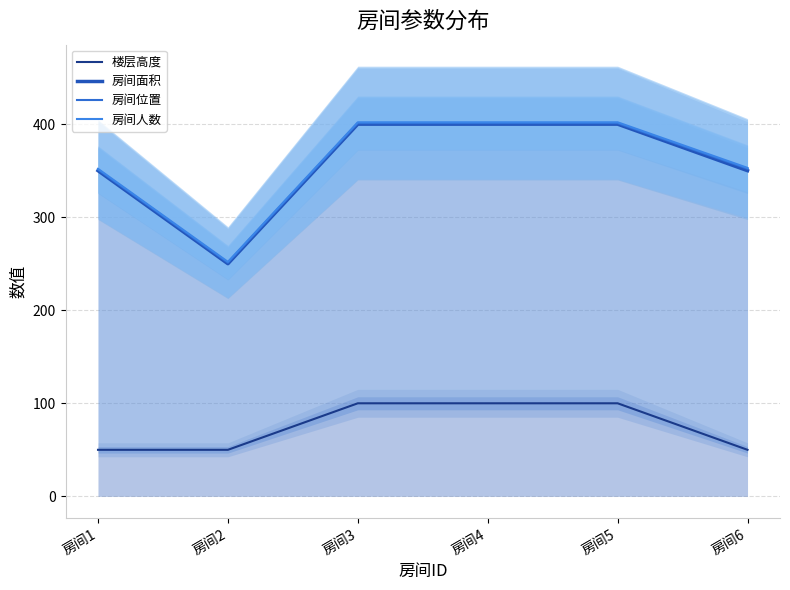

Does the chart display data point markers on the line(s)?

No